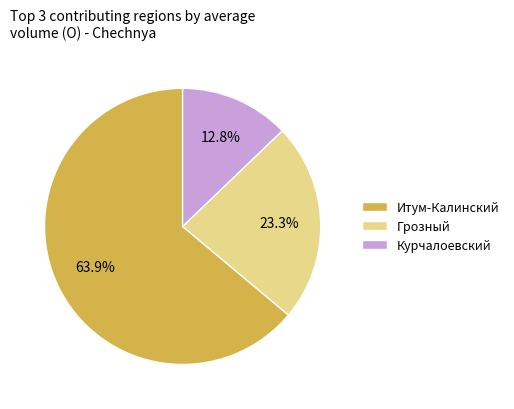

What is the smallest slice in the pie chart?

Курчалоевский